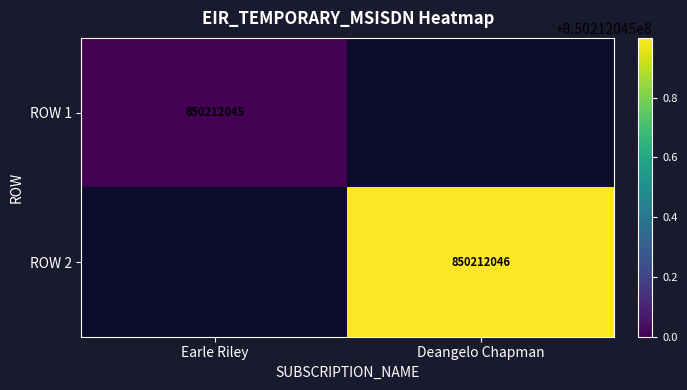

Is the value of ROW 1 at Earle Riley greater than the value of ROW 2 at Deangelo Chapman?

No